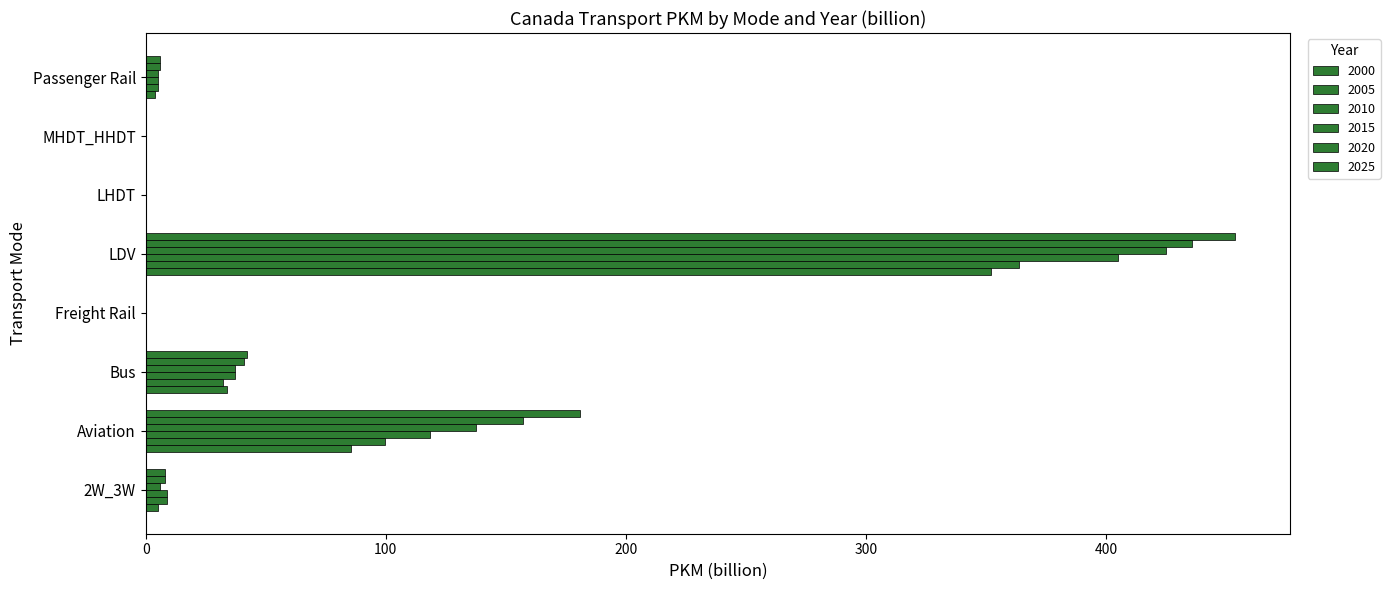

Reading left to right, what are all the values shown in this chart?

2000: 5.0	85.5	34.0	0.0	352.0	0.0	0.0	4.0
2005: 9.0	99.7	32.0	0.0	364.0	0.0	0.0	5.0
2010: 9.0	118.4	37.0	0.0	405.0	0.0	0.0	5.0
2015: 6.0	137.7	37.0	0.0	425.0	0.0	0.0	5.0
2020: 8.0	157.0	41.0	0.0	436.0	0.0	0.0	6.0
2025: 8.0	180.8	42.0	0.0	454.0	0.0	0.0	6.0